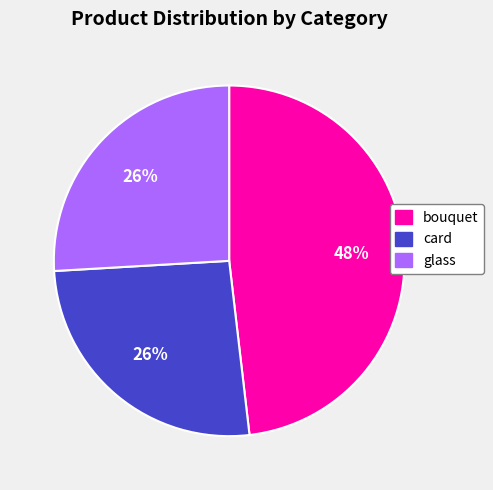

Does bouquet account for over 50% of the chart?

No